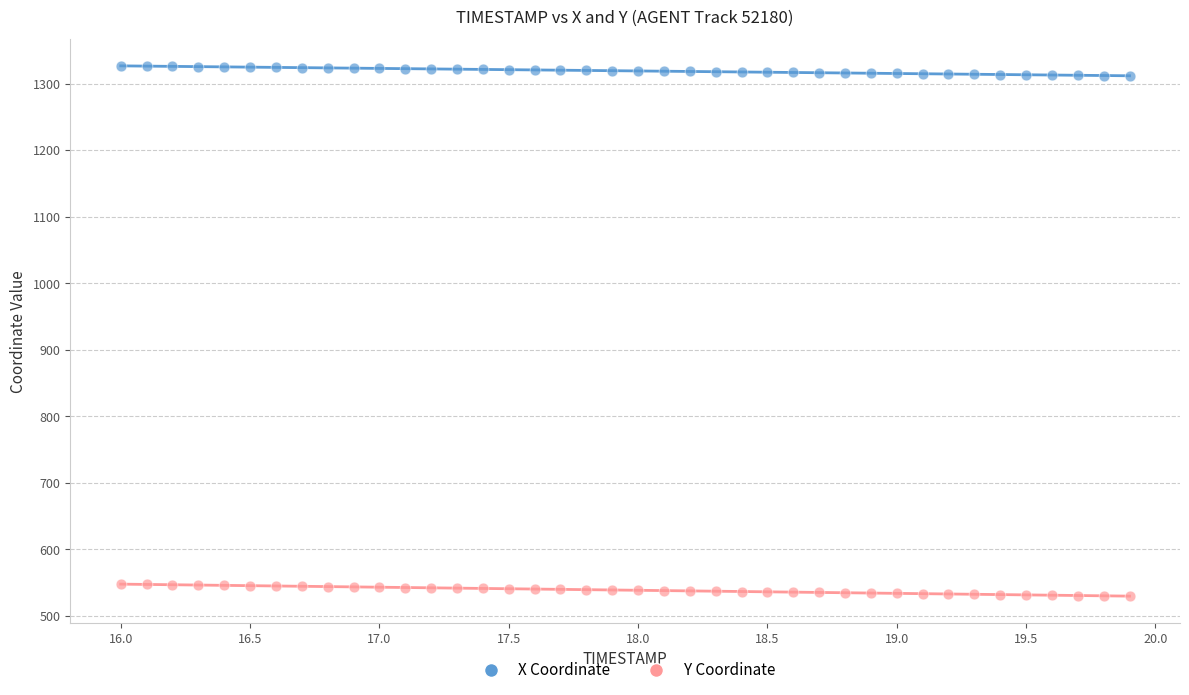

Across all data points, what is the range of Y values (max minus min)?

796.8